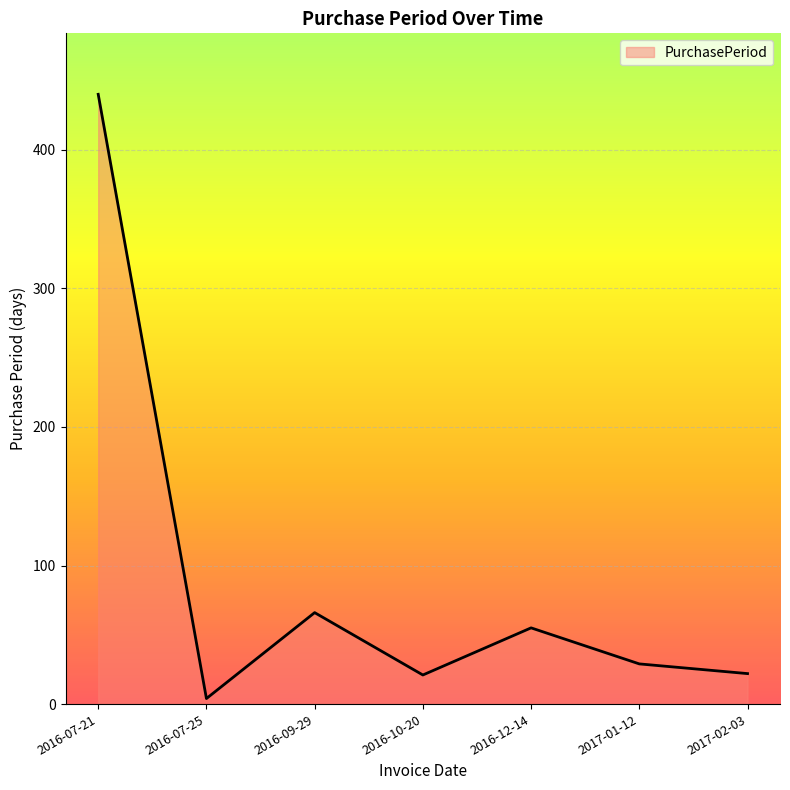

What is the greatest value displayed?

440